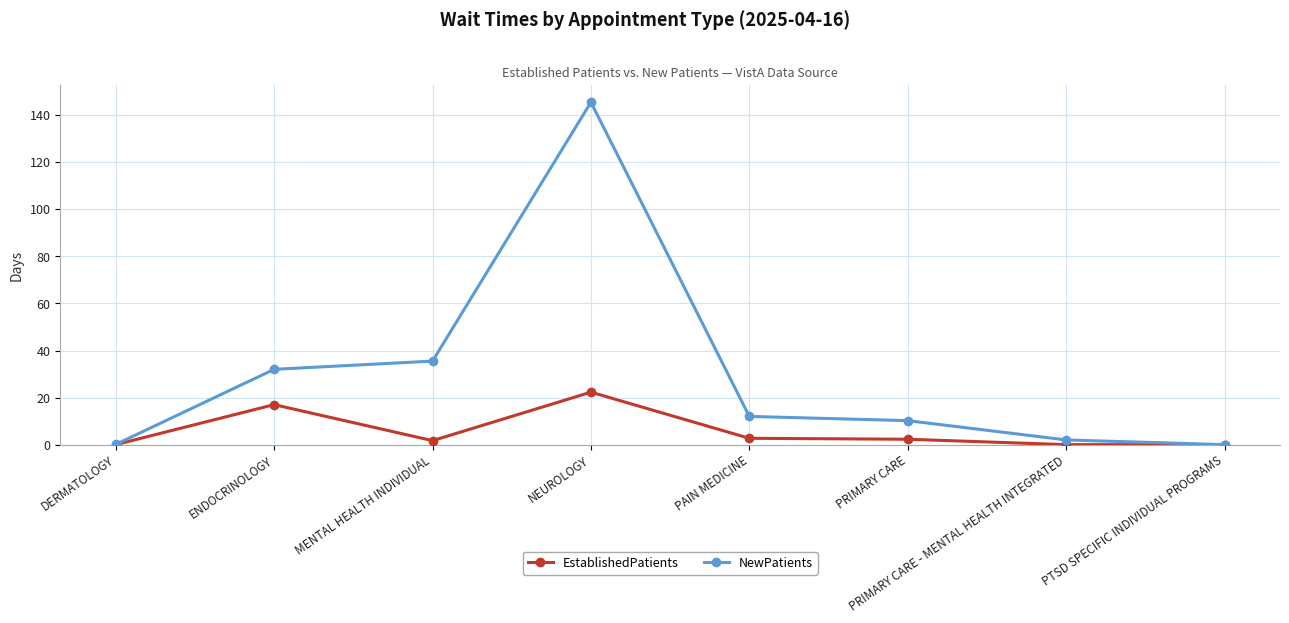

Is it true that EstablishedPatients equals 0.0 at DERMATOLOGY?

True